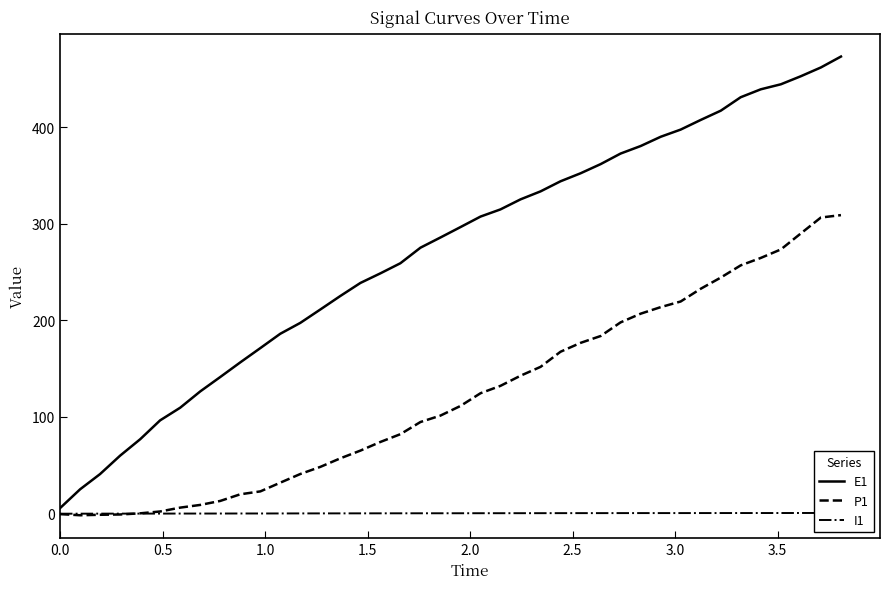

What is the difference between the maximum and minimum values in the I1 series?

0.8